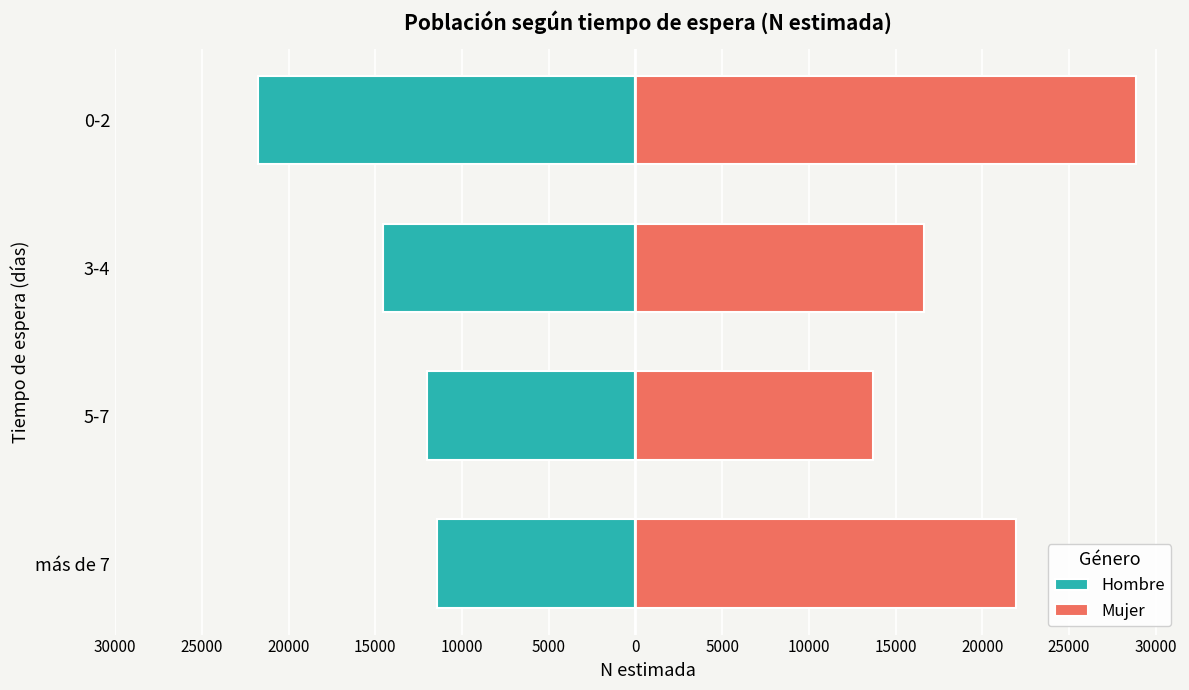

What are all the series names shown in the legend?

Hombre, Mujer